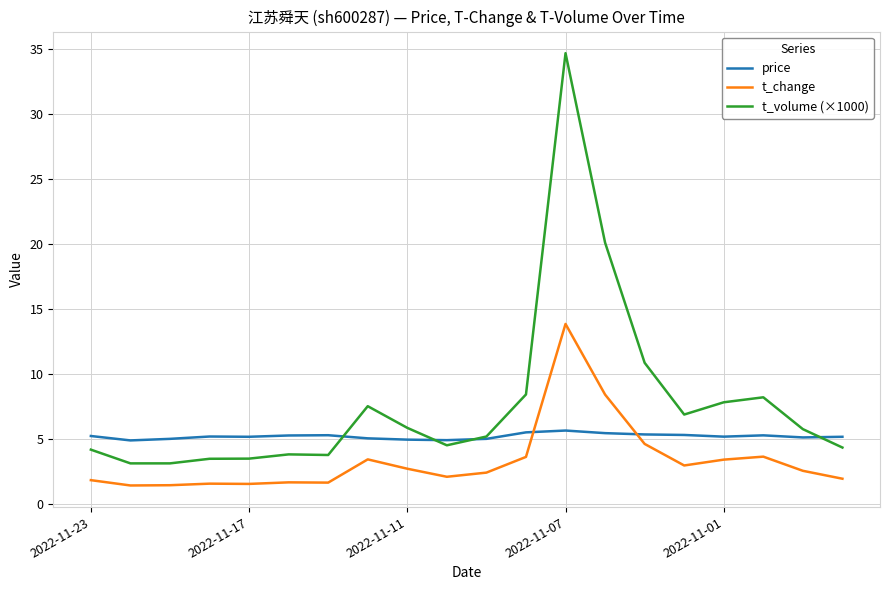

Which series has the largest total across all categories?

t_volume (×1000)